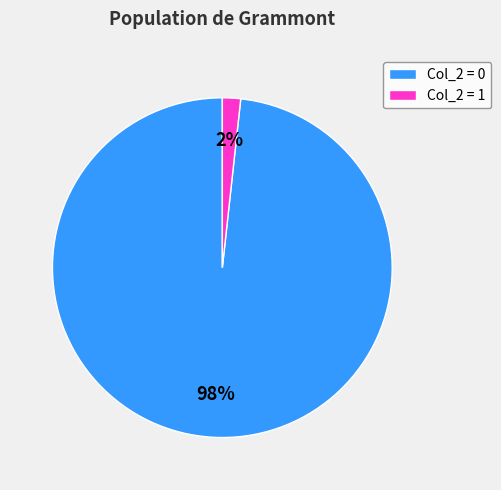

The Col_2 = 0 slice represents 98% of the pie. True or false?

True